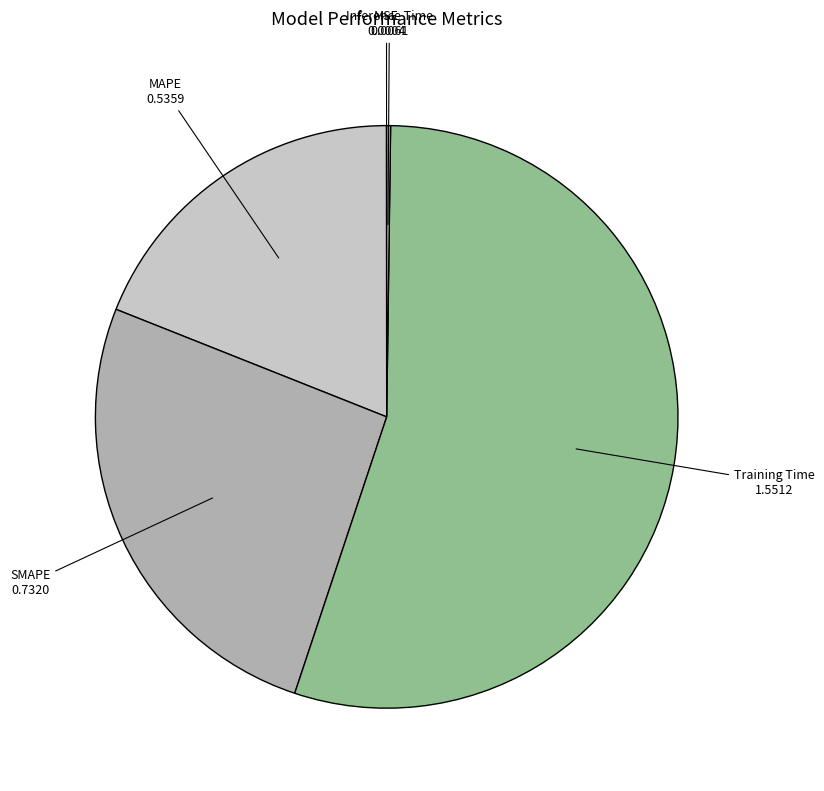

How many segments does this pie chart have?

5